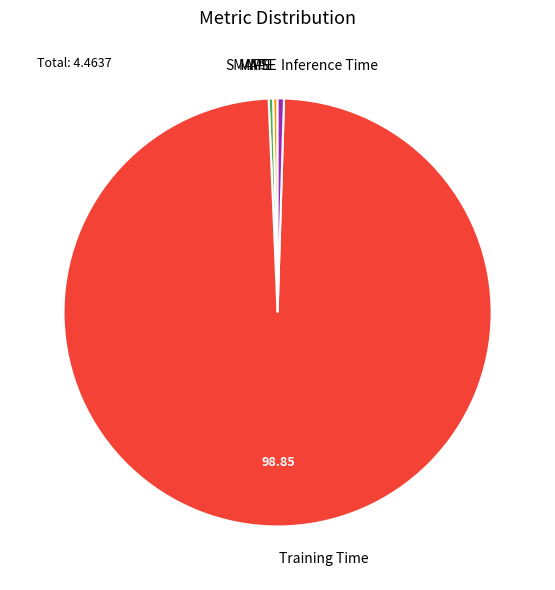

Is the sum of Inference Time and Training Time greater than half?

Yes